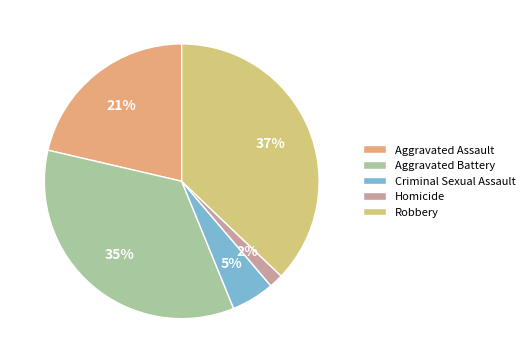

The Criminal Sexual Assault slice represents 5% of the pie. True or false?

True